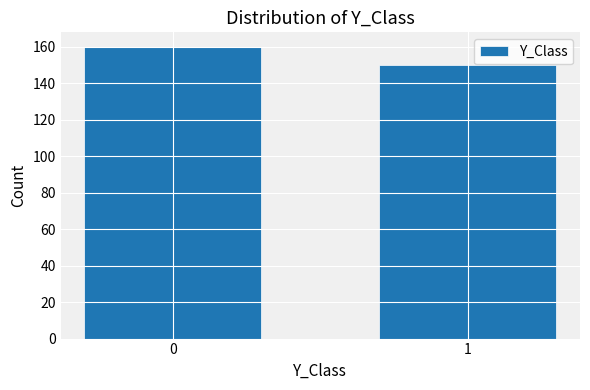

Reading left to right, transcribe all the data shown in this chart.

160	150